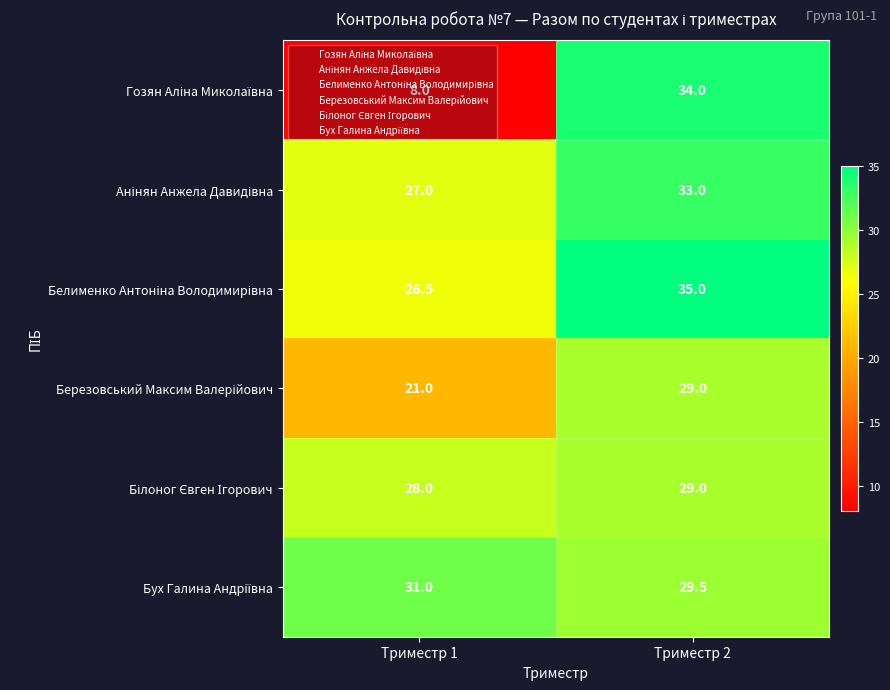

Which label corresponds to the smallest value in the chart?

Триместр 1